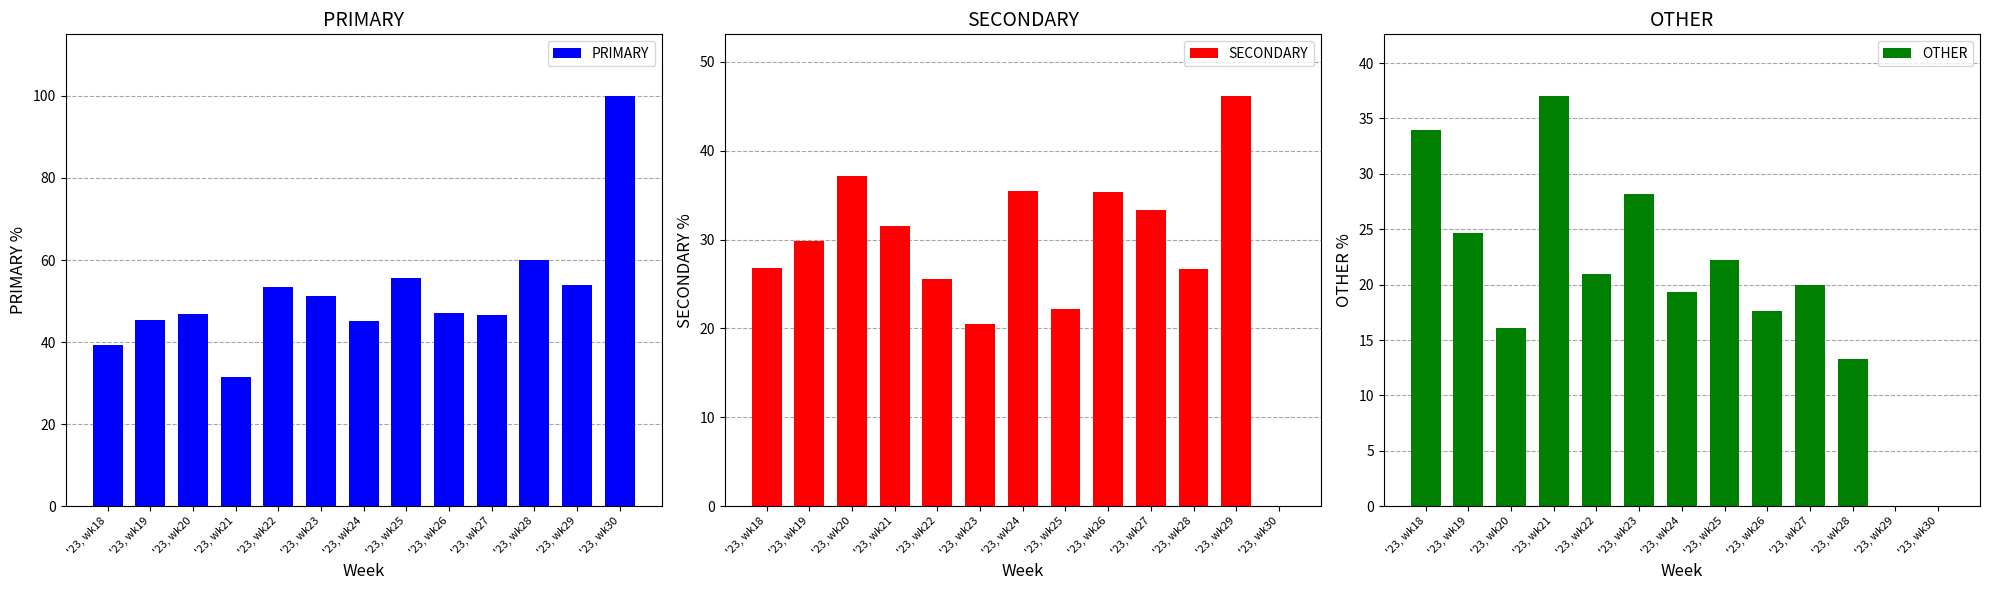

The value of PRIMARY at '23, wk26 is 47.1. True or false?

True